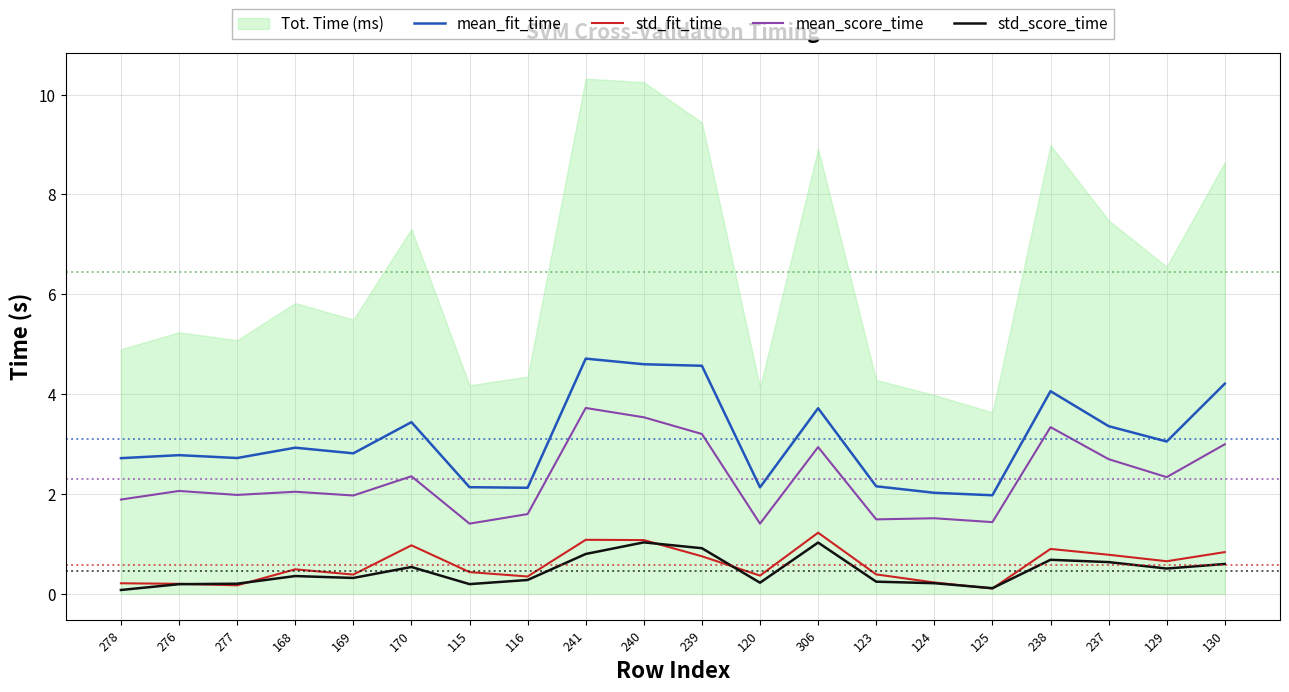

True or false: mean_score_time and std_score_time intersect in this chart.

False